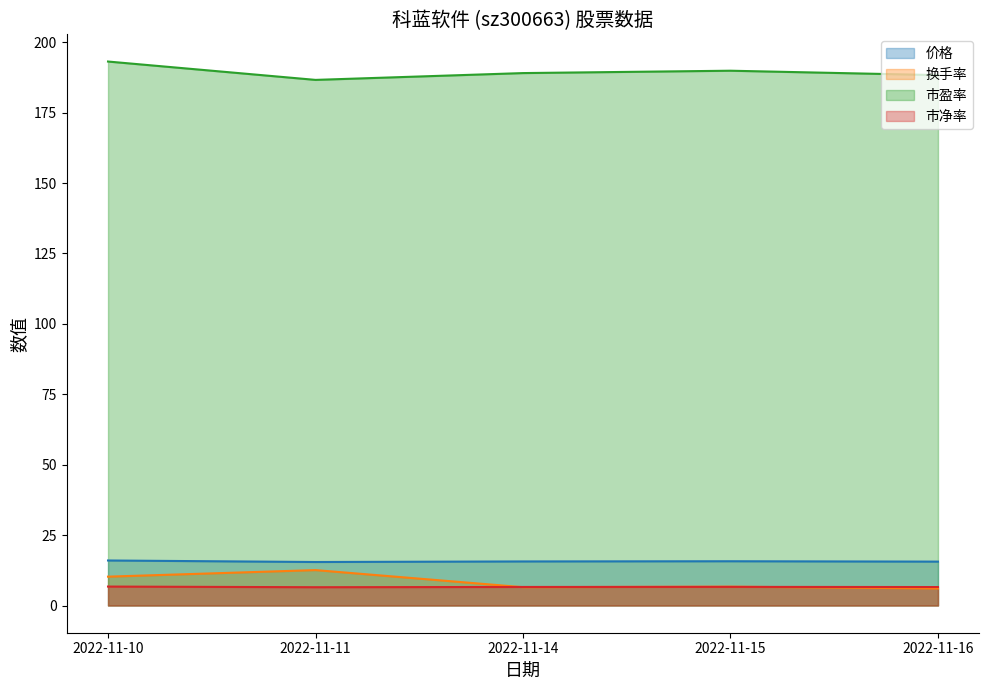

Count the number of categories in the chart.

5